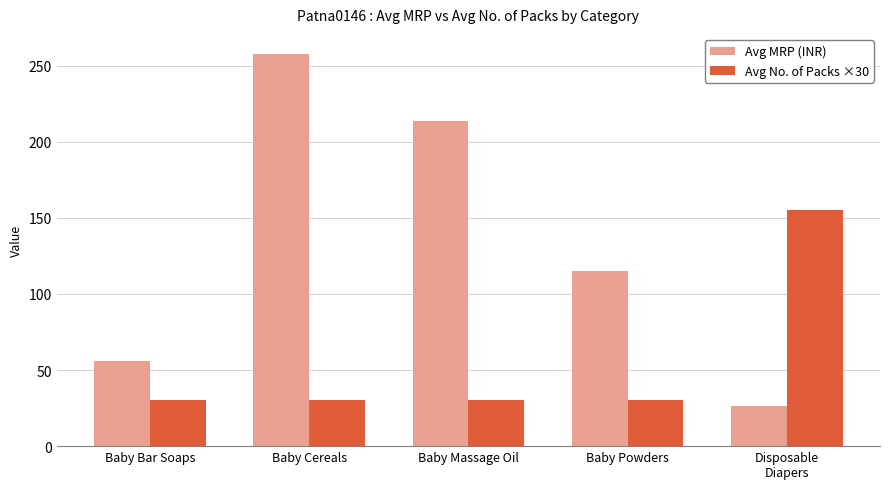

What are all the series names shown in the legend?

Avg MRP (INR), Avg No. of Packs ×30